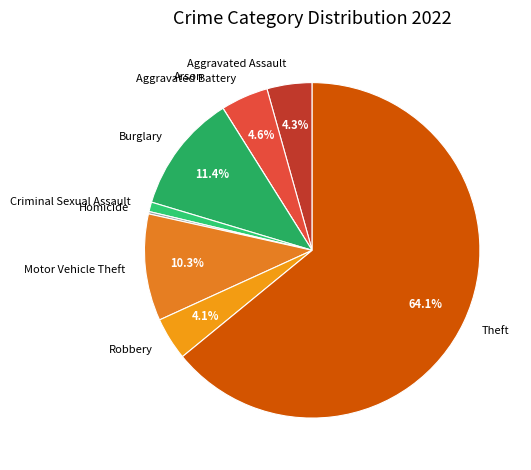

Which category accounts for the majority?

Theft